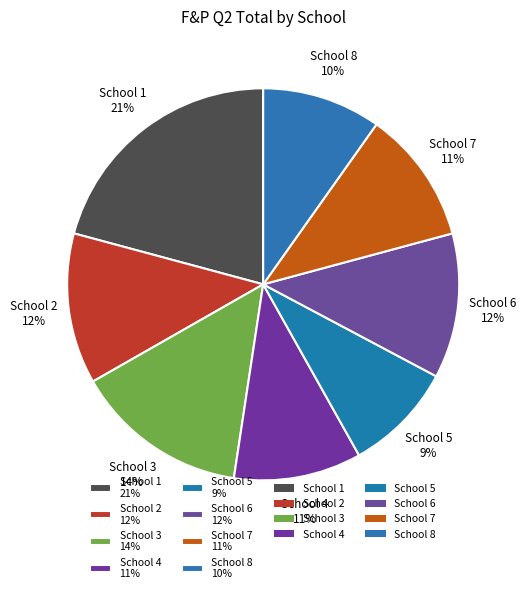

Is there any slice that represents more than half of the pie?

No